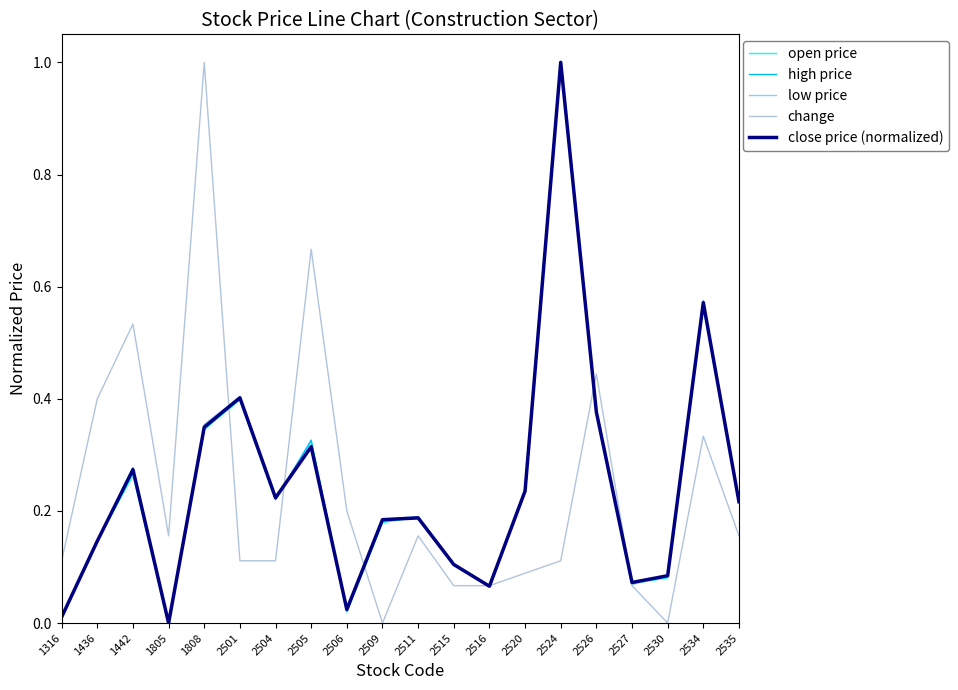

At how many categories does at least one series exceed 0?

20